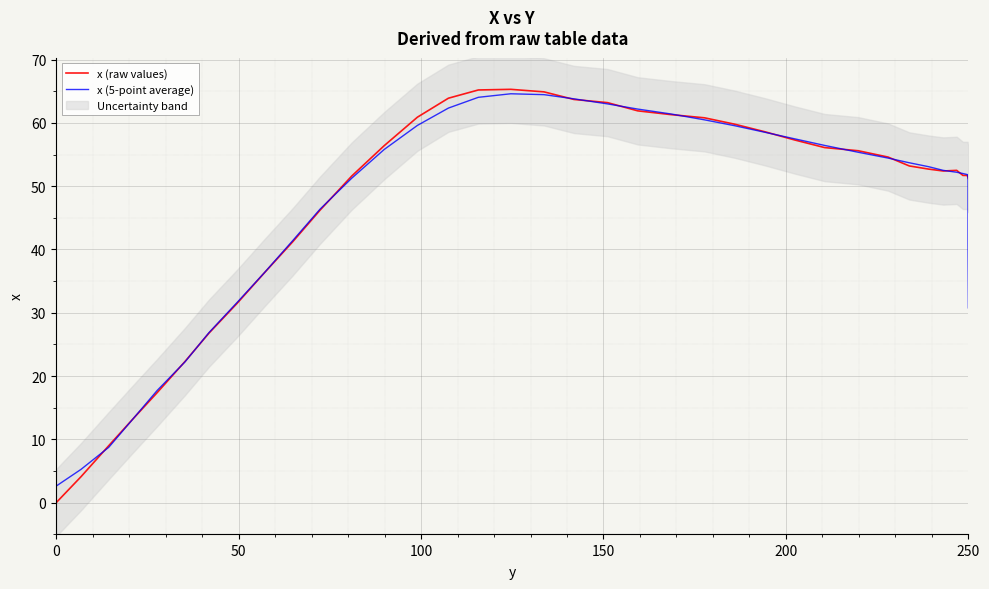

Reading right to left, what are all the values shown in this chart?

x (raw values): 51.2	51.3	51.4	51.5	51.7	51.7	51.7	52.5	52.4	52.7	53.2	54.6	55.6	56.1	57.3	58.6	59.8	60.8	61.3	61.9	63.2	63.7	64.9	65.3	65.2	63.9	60.9	56.4	51.6	46.2	41.2	36.4	31.5	26.8	22.3	17.4	13.2	9.0	4.1	0.0
x (5-point average): 30.8	41.1	51.4	51.5	51.6	51.8	52.0	52.2	52.5	53.1	53.7	54.4	55.4	56.4	57.5	58.5	59.6	60.5	61.4	62.2	63.0	63.8	64.5	64.6	64.0	62.3	59.6	55.8	51.3	46.4	41.4	36.4	31.6	26.9	22.2	17.7	13.2	8.7	5.3	2.6